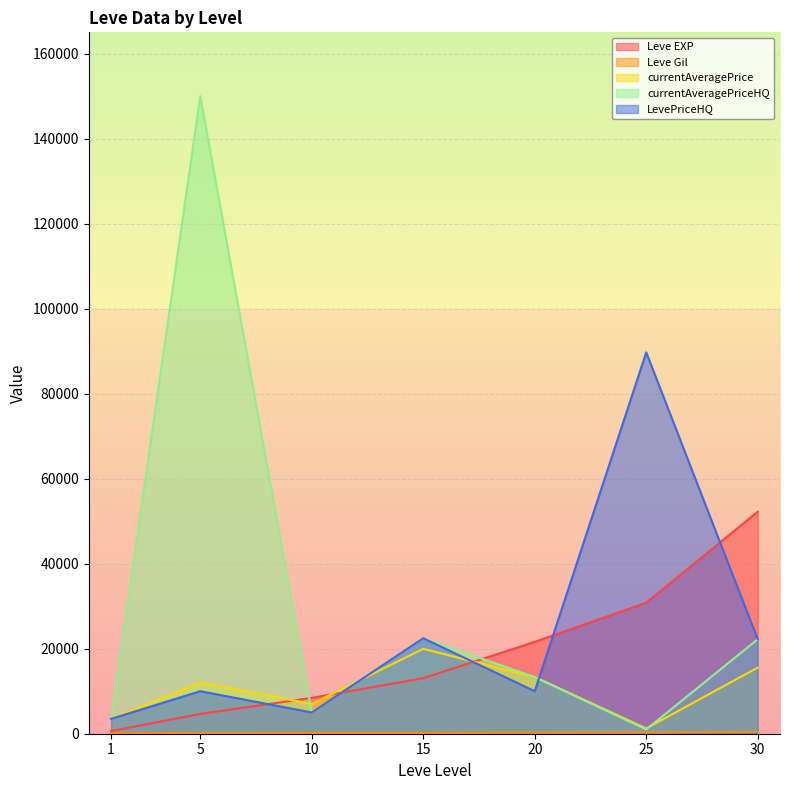

Count the number of data series in this chart.

5